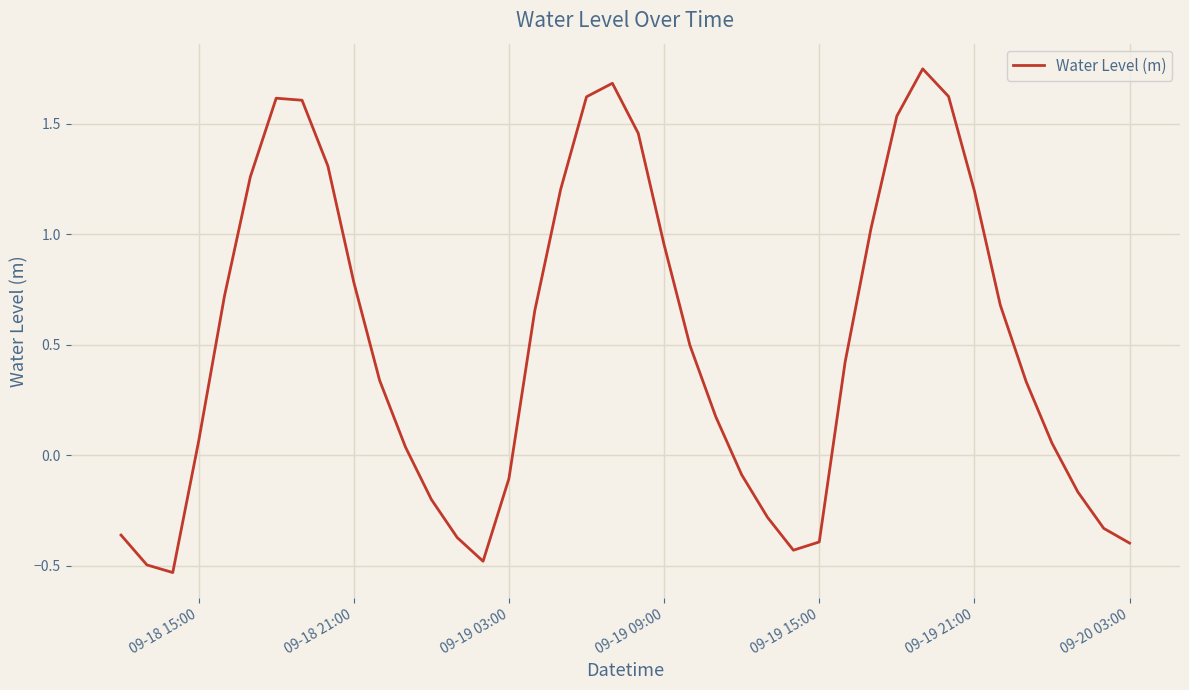

What is the difference between the maximum and minimum values?

2.3